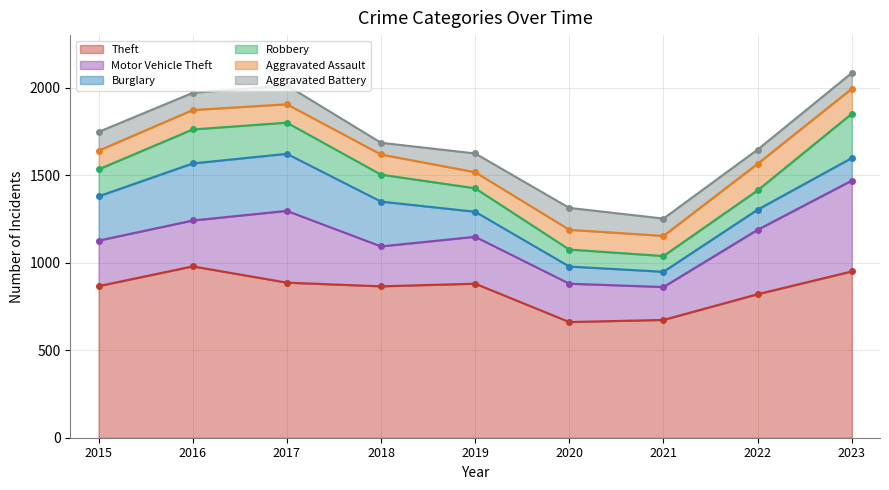

Which series has the largest range (max minus min)?

Motor Vehicle Theft